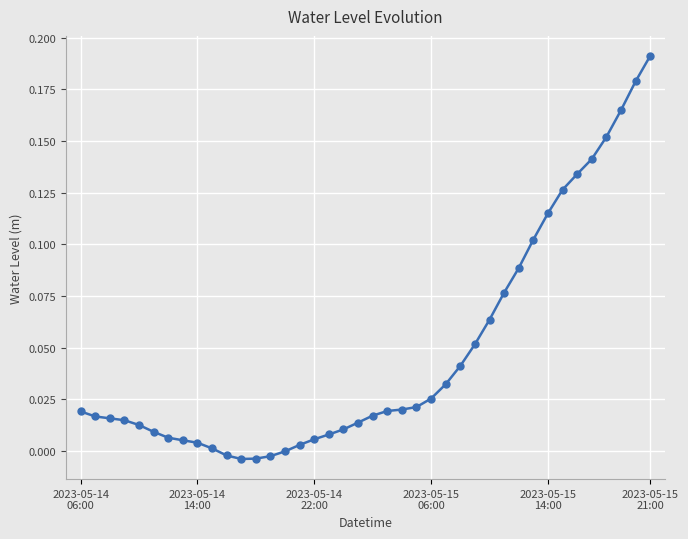

What is the sum of all values?

1.9